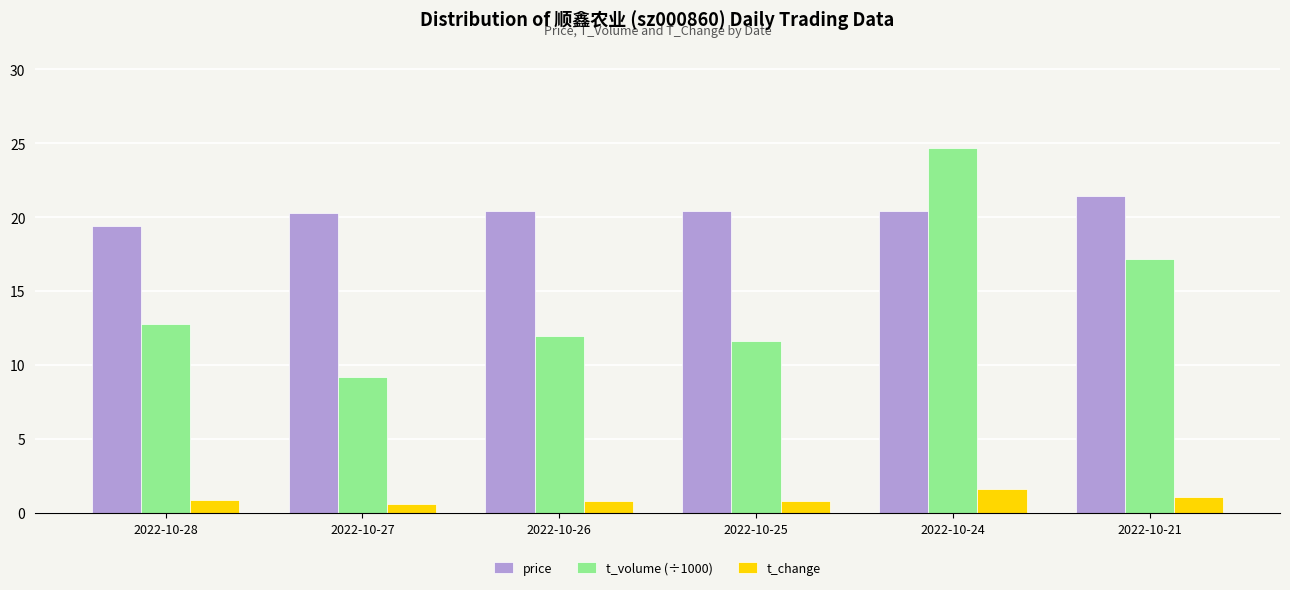

What is the average value of the t_volume (÷1000) series?

14.6